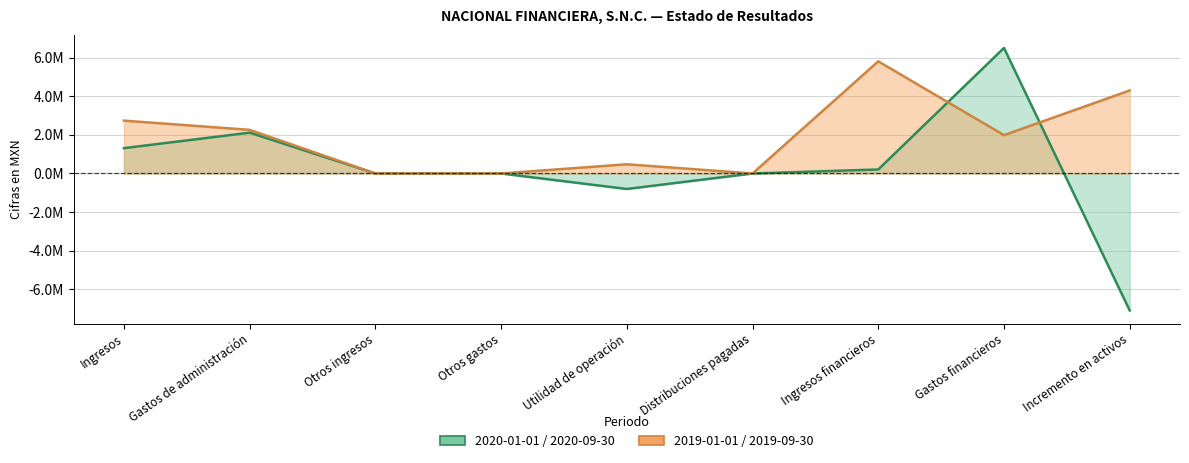

What are all the series names shown in the legend?

2020-01-01_2020-09-30, 2019-01-01_2019-09-30